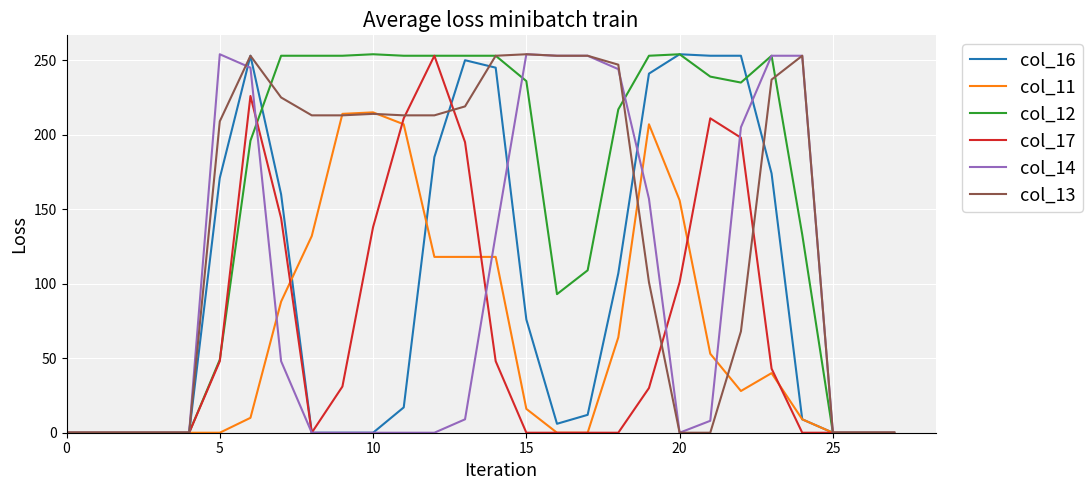

Count the number of data series in this chart.

6